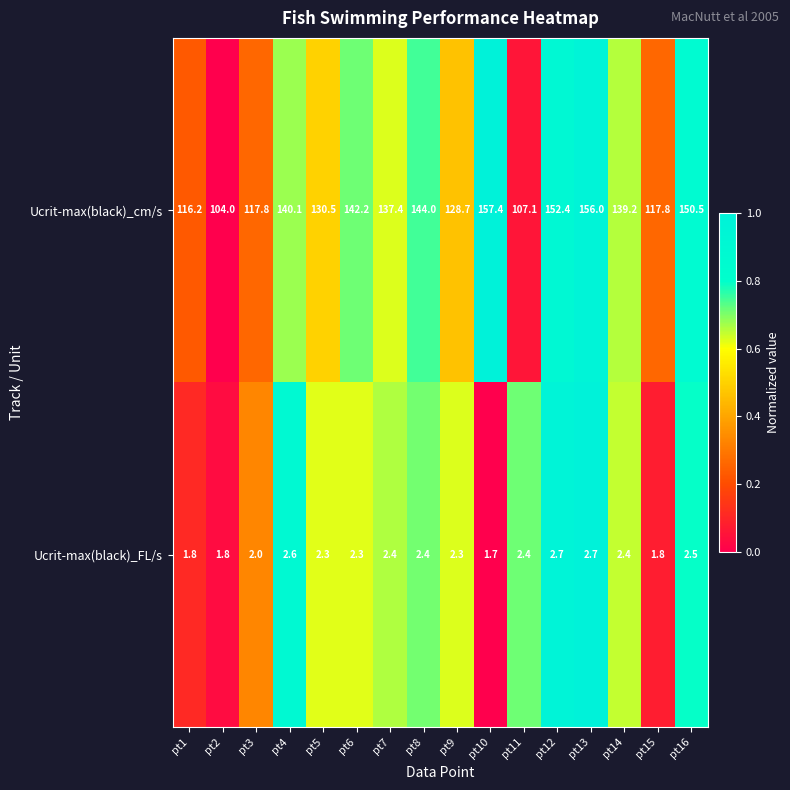

List the series in order of their peak value, highest first.

Ucrit-max(black)_cm/s, Ucrit-max(black)_FL/s